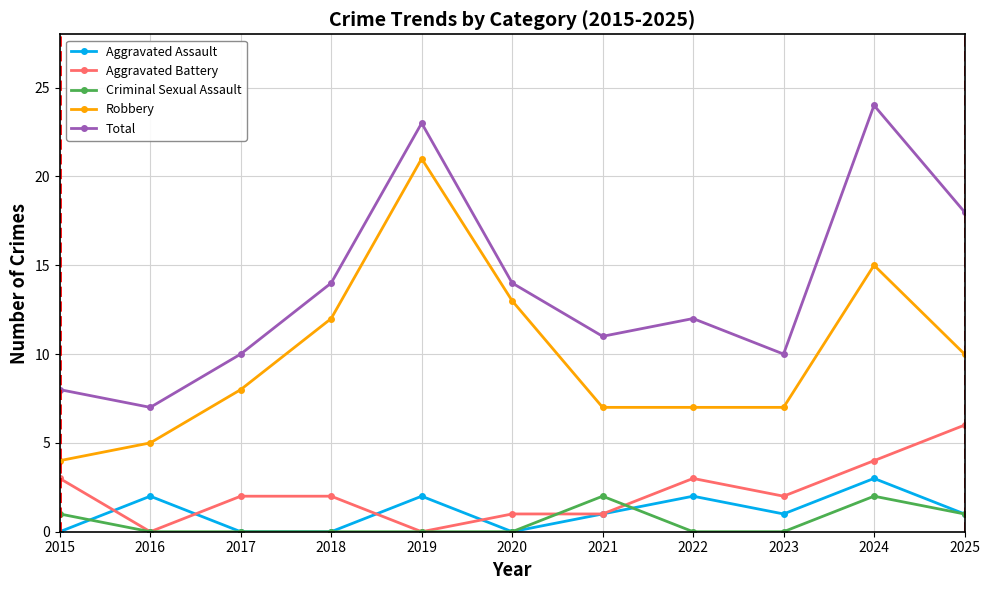

Reading right to left, extract all data points from this chart.

Aggravated Assault: 2025=1	2024=3	2023=1	2022=2	2021=1	2020=0	2019=2	2018=0	2017=0	2016=2	2015=0
Aggravated Battery: 2025=6	2024=4	2023=2	2022=3	2021=1	2020=1	2019=0	2018=2	2017=2	2016=0	2015=3
Criminal Sexual Assault: 2025=1	2024=2	2023=0	2022=0	2021=2	2020=0	2019=0	2018=0	2017=0	2016=0	2015=1
Robbery: 2025=10	2024=15	2023=7	2022=7	2021=7	2020=13	2019=21	2018=12	2017=8	2016=5	2015=4
Total: 2025=18	2024=24	2023=10	2022=12	2021=11	2020=14	2019=23	2018=14	2017=10	2016=7	2015=8